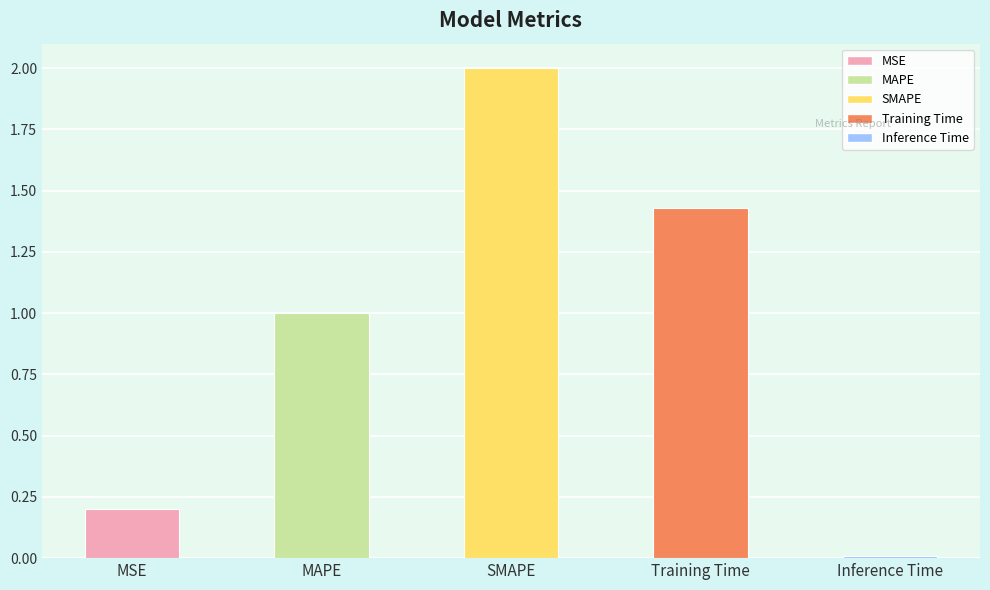

Which has a higher value, MSE or MAPE?

MAPE